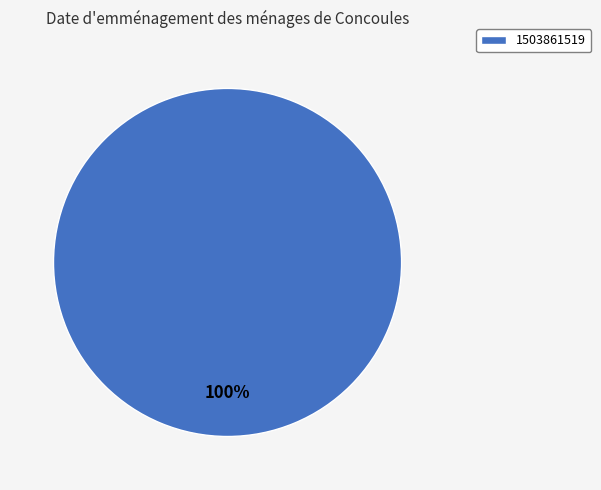

True or false: 1503861519 accounts for 100% of the total.

True